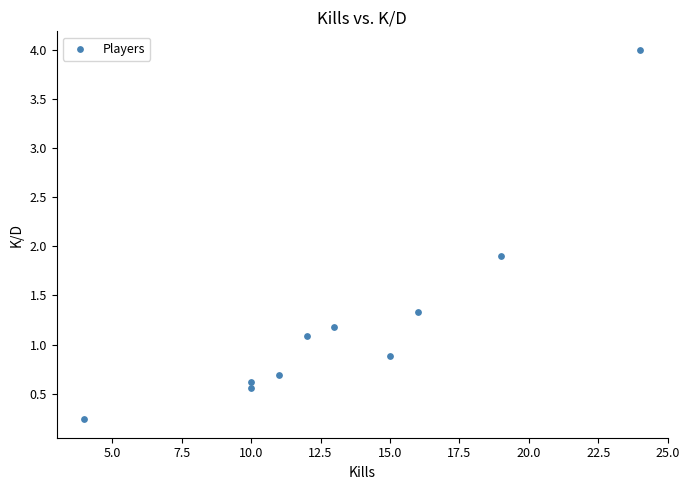

What Y value in the scatter plot is closest to 2?

1.9